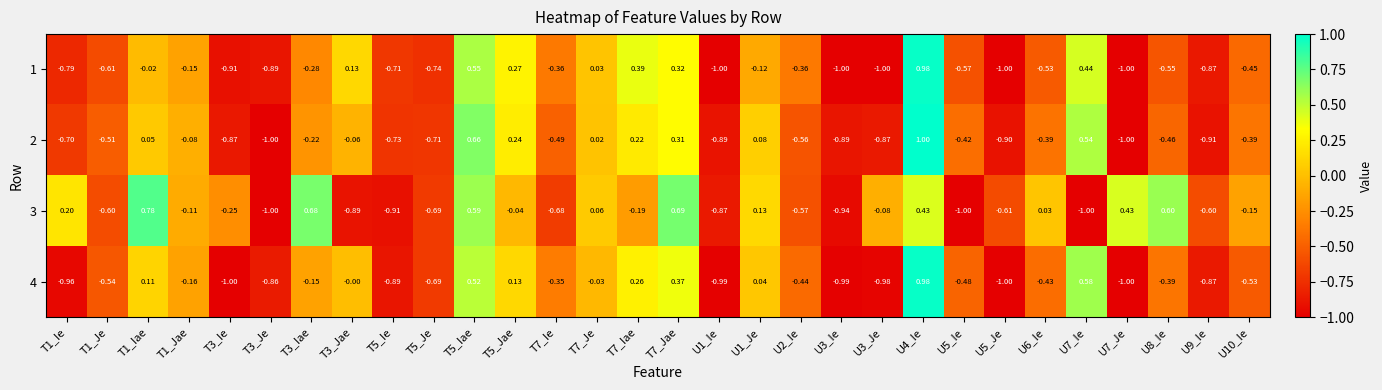

What is the smallest value displayed?

-1.0